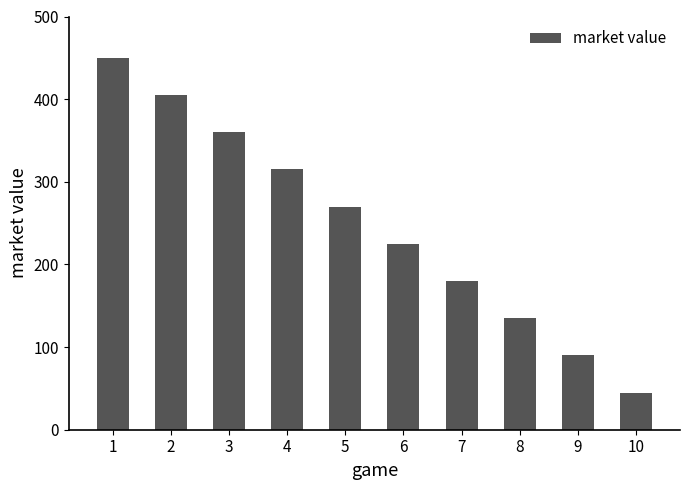

Are the bars grouped side by side (vs. stacked)?

No